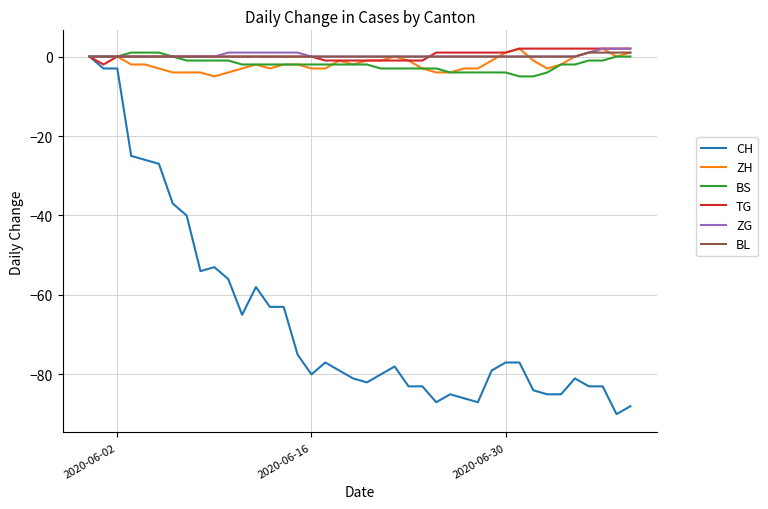

True or false: CH has more than 0 interior local peaks.

True